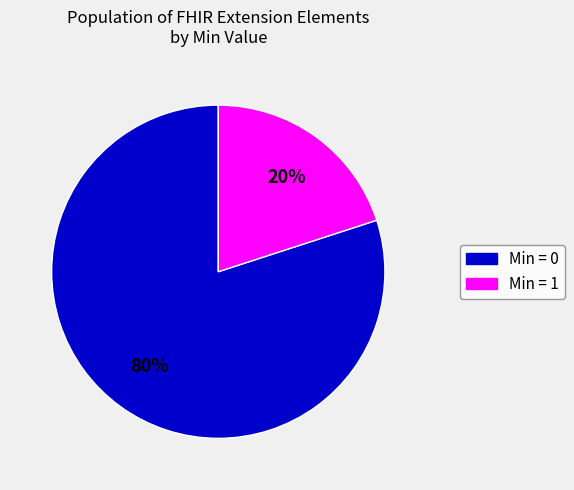

Is there any slice that represents more than half of the pie?

Yes